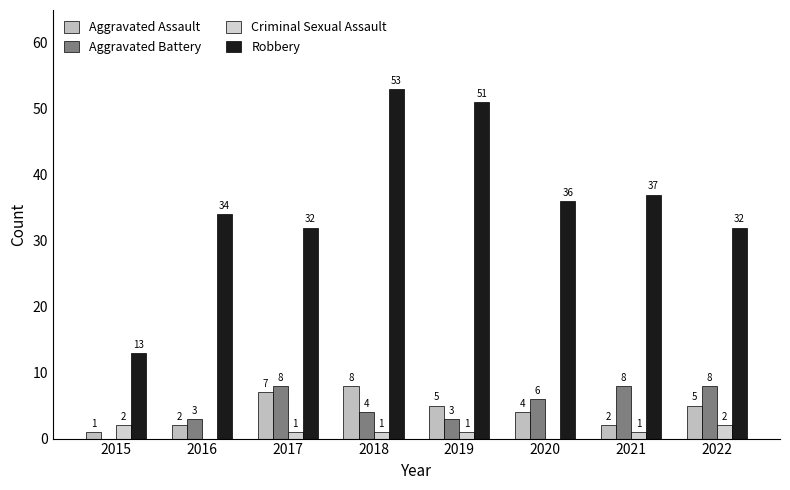

The Criminal Sexual Assault series shows 1 at 2019. True or false?

True